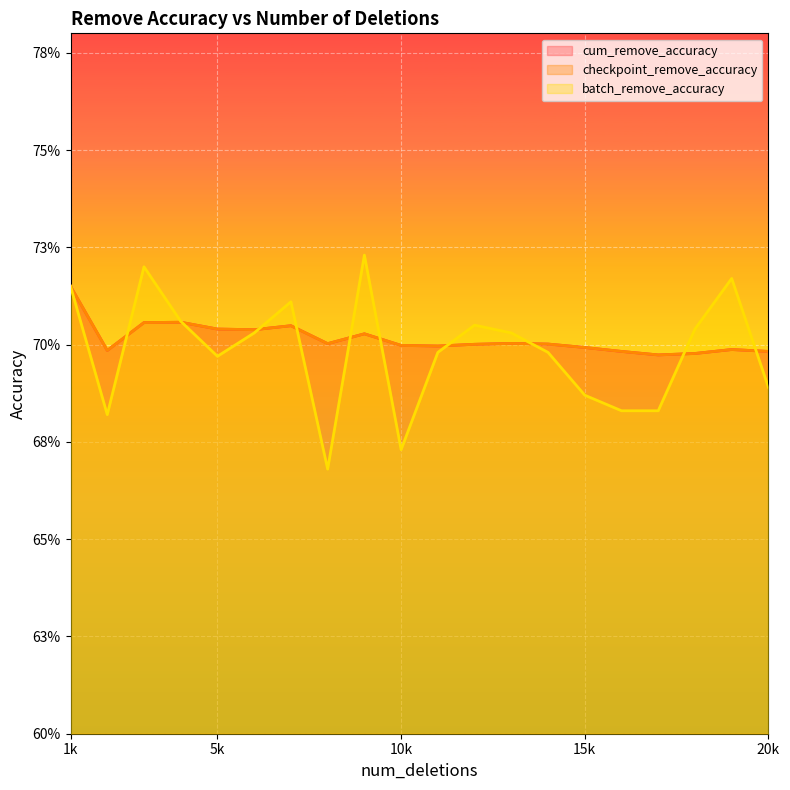

Does the chart display data point markers on the line(s)?

No